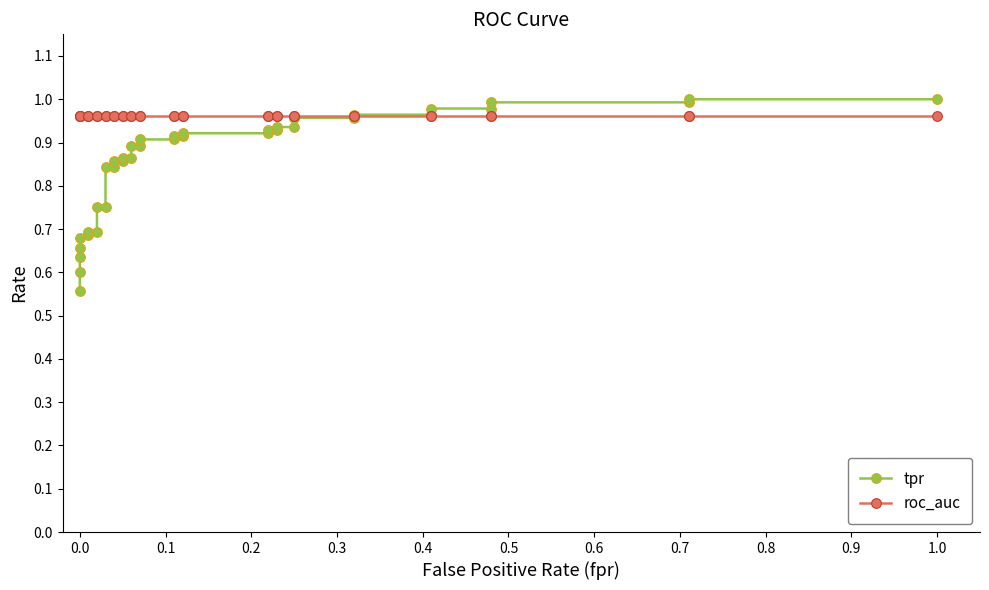

True or false: tpr has more than 1 interior local peaks.

False